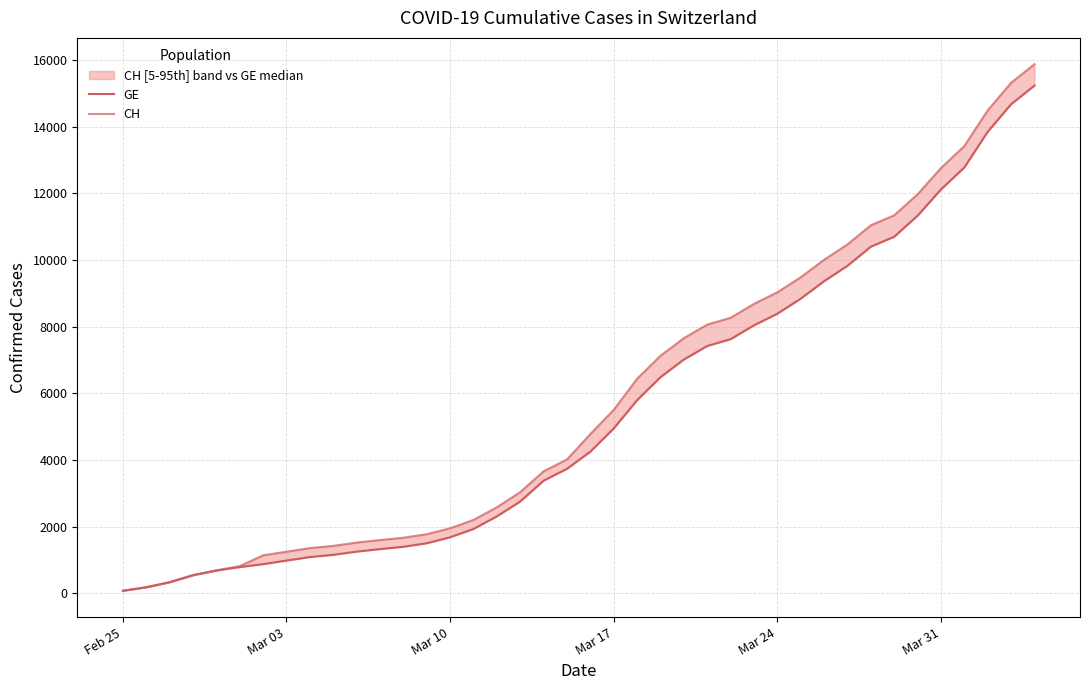

What is the greatest value displayed?

15875